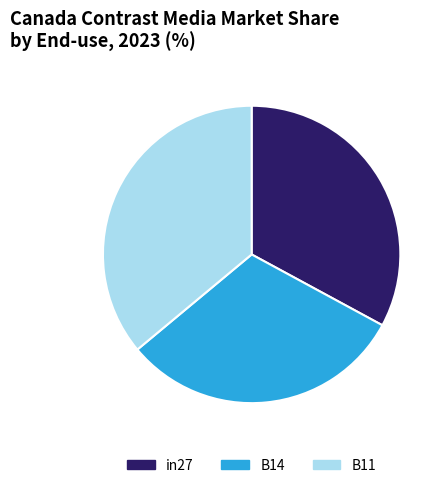

Between B14 and B11, which is larger?

B11